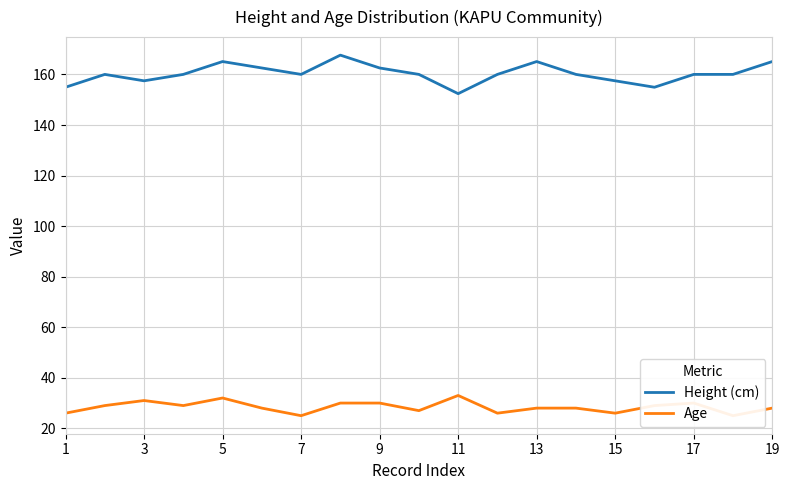

Is this an area chart (filled region under the line)?

No